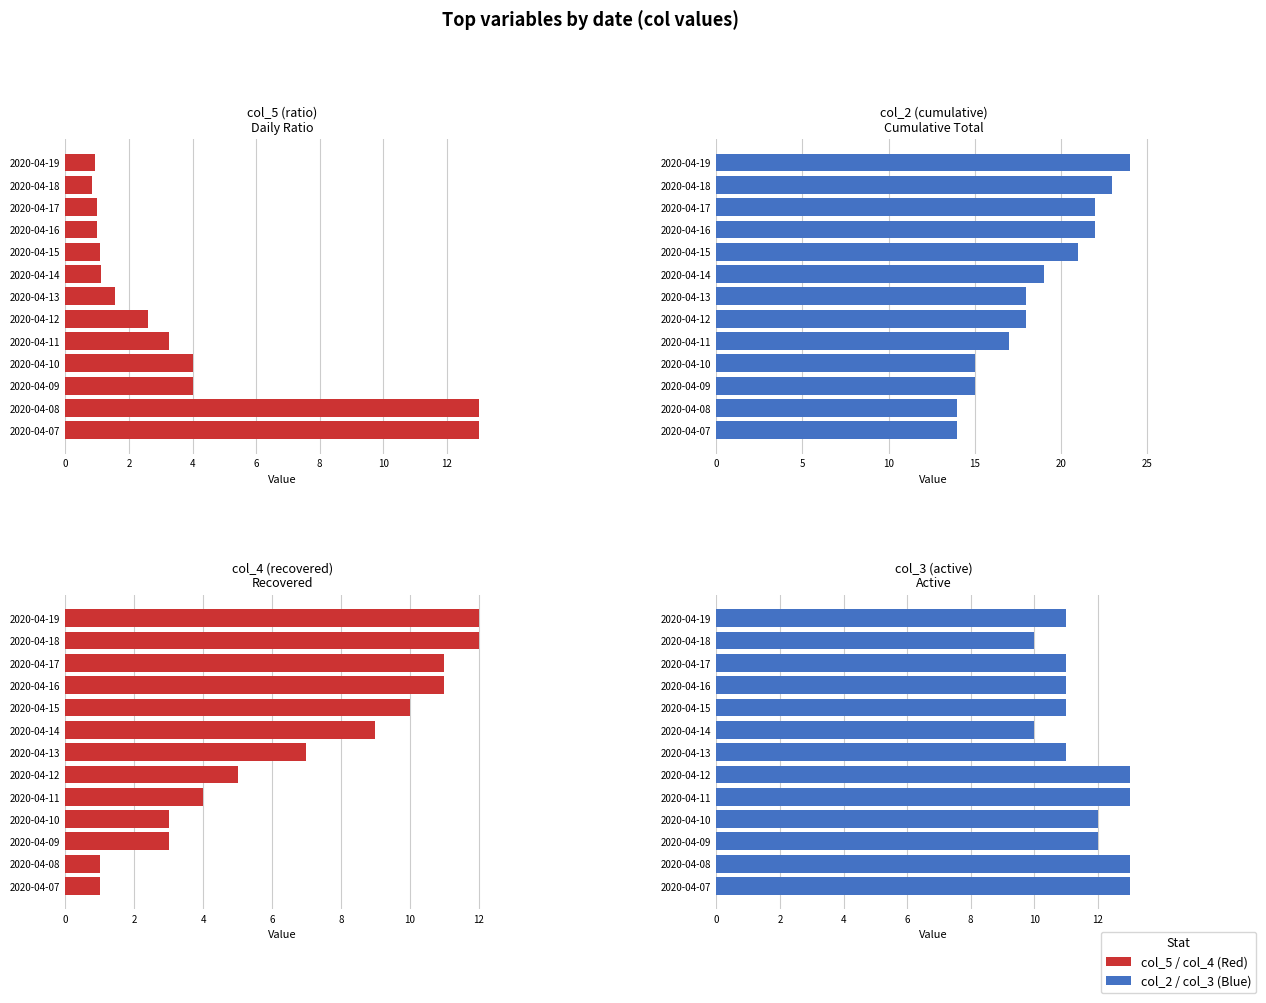

Is it true that col_5 equals 1.8 at 2020-04-15?

False